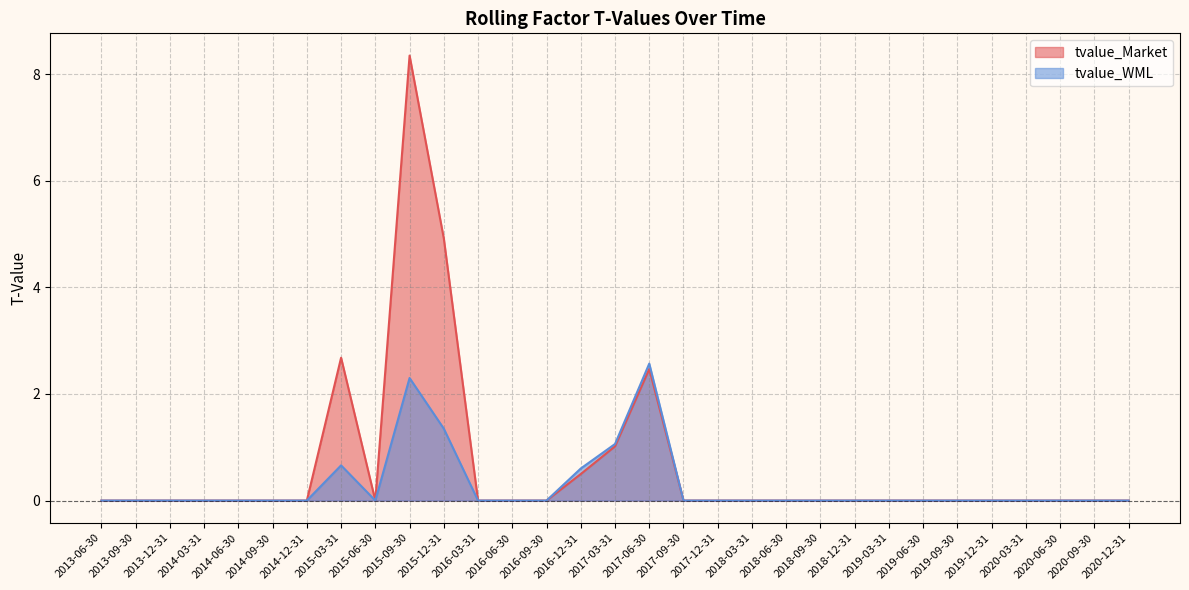

At which label is tvalue_WML closest to 1?

2017-03-31